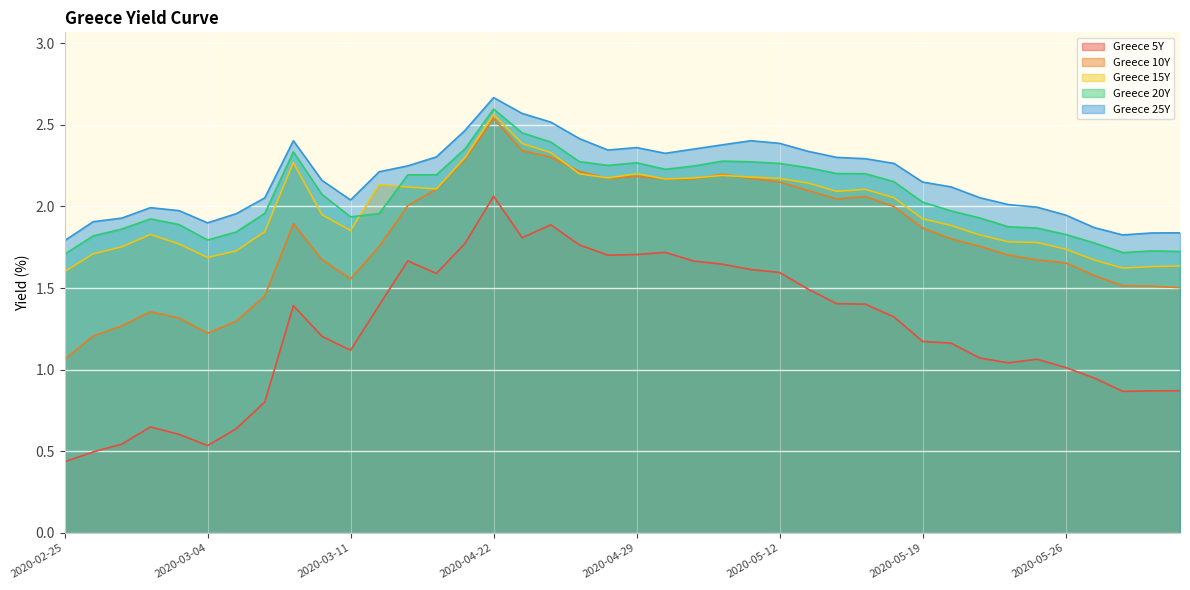

What are all the series names shown in the legend?

Greece 5Y, Greece 10Y, Greece 15Y, Greece 20Y, Greece 25Y